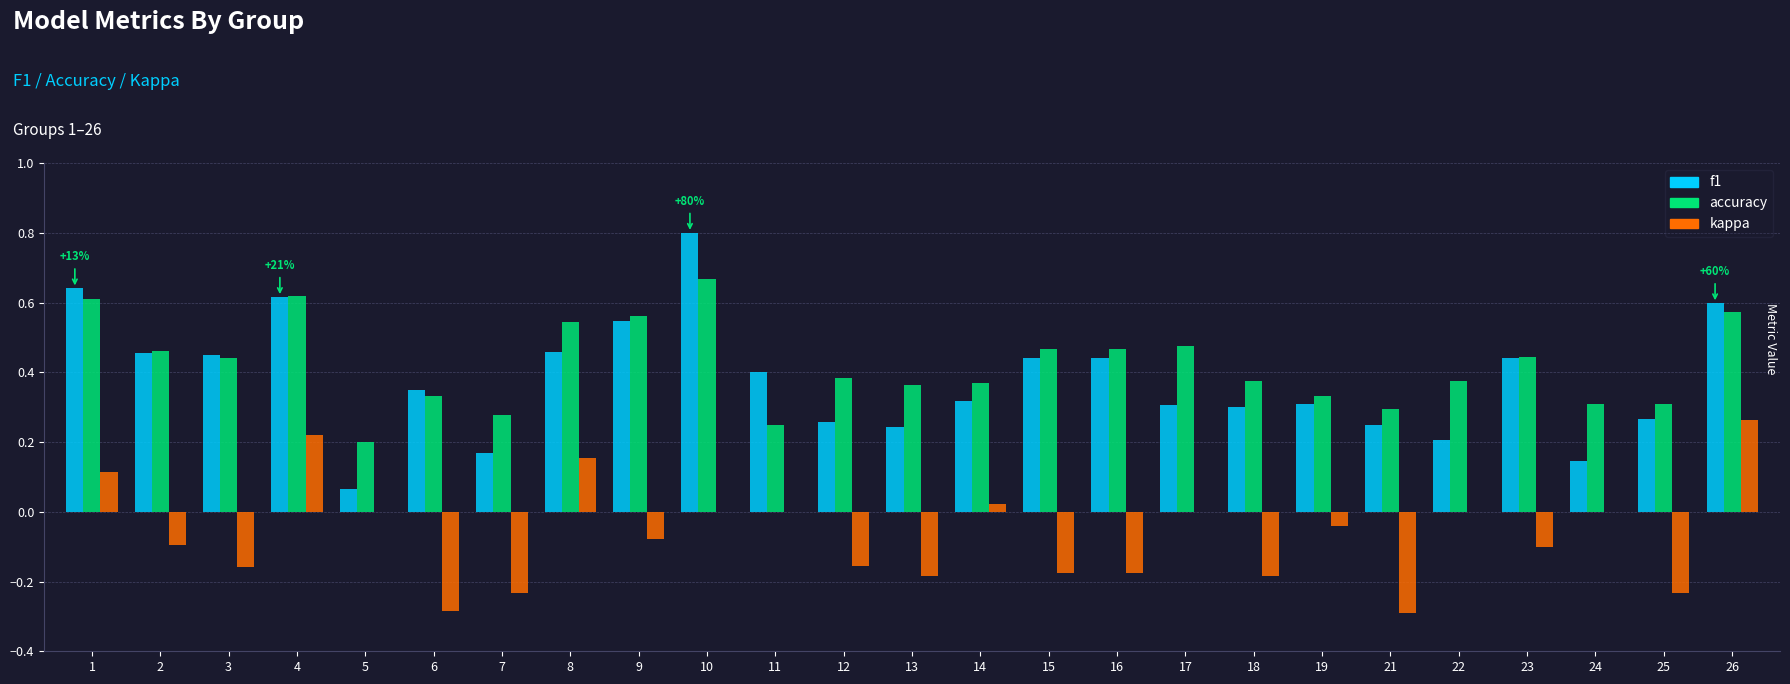

What is the total value across all series at 8?

1.2